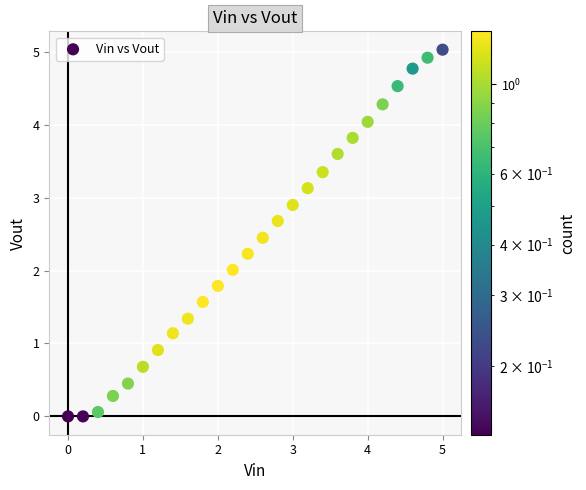

What is the range of X values (max minus min)?

5.0